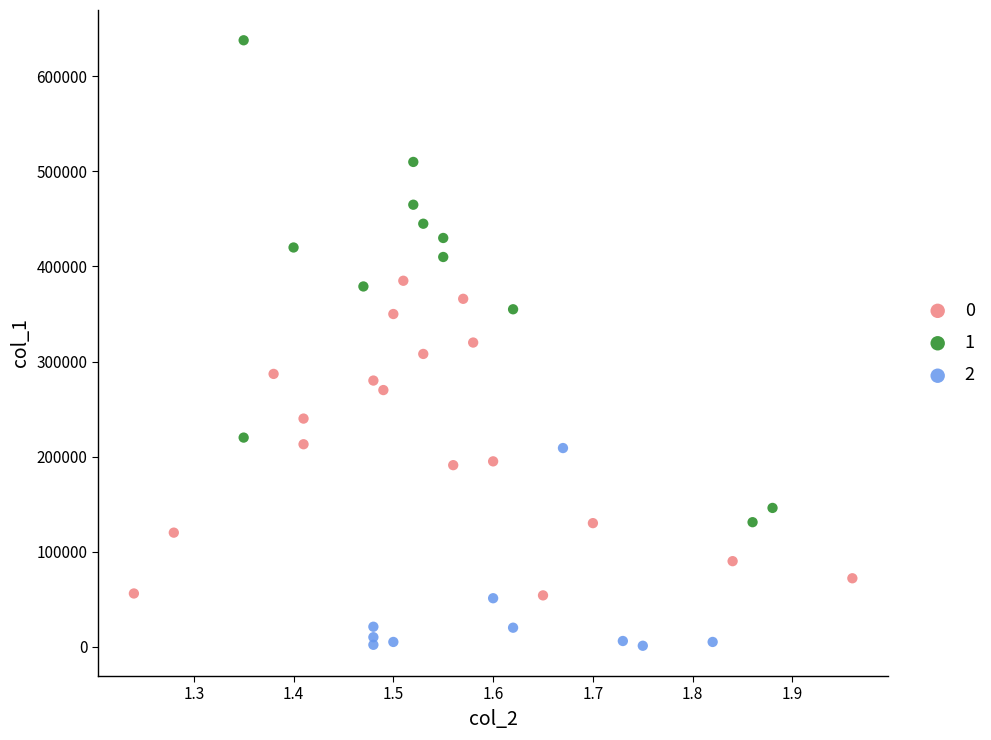

Which series reaches the minimum Y coordinate?

2